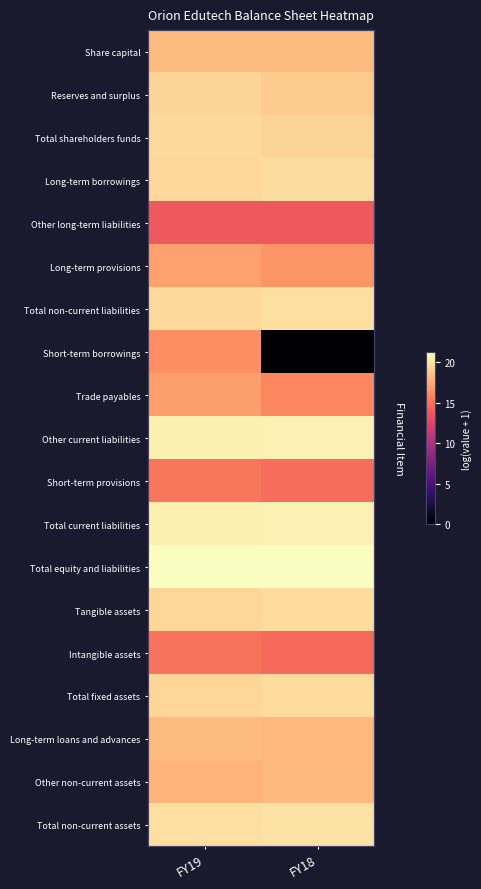

How many data points does each series have?

2